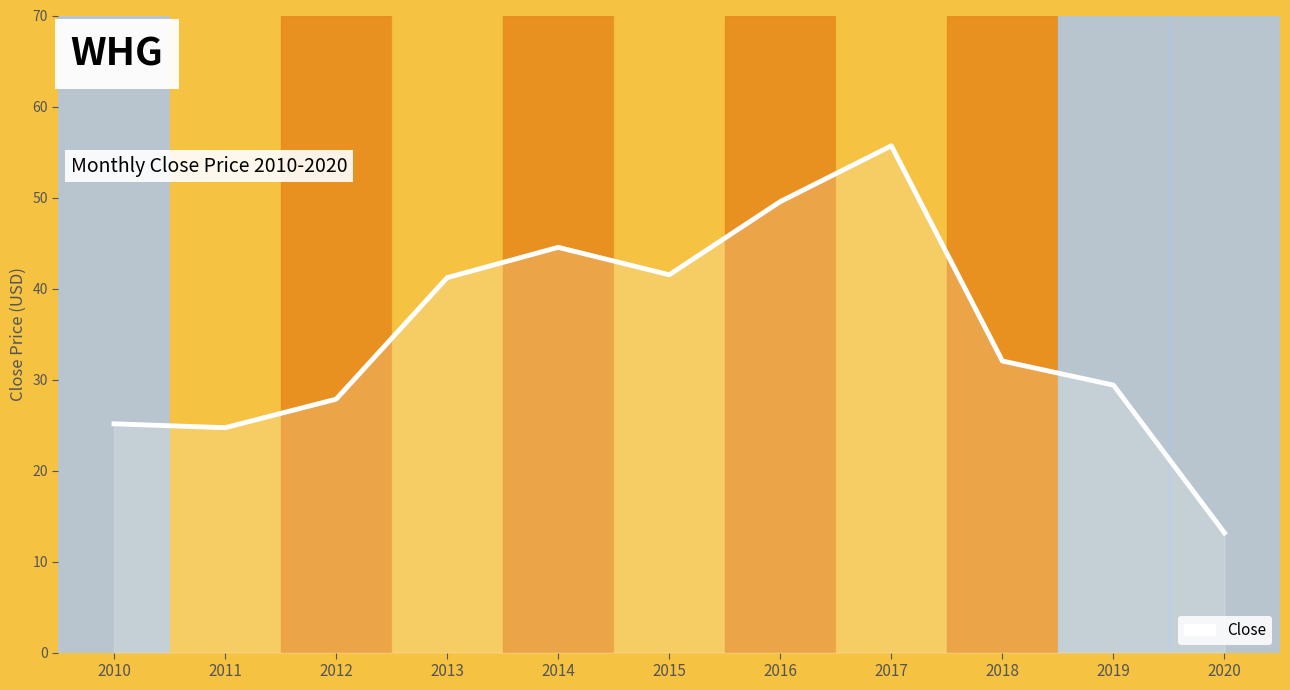

Reading left to right, transcribe all the data shown in this chart.

25.1	24.7	27.8	41.2	44.5	41.5	49.6	55.7	32.0	29.4	13.2